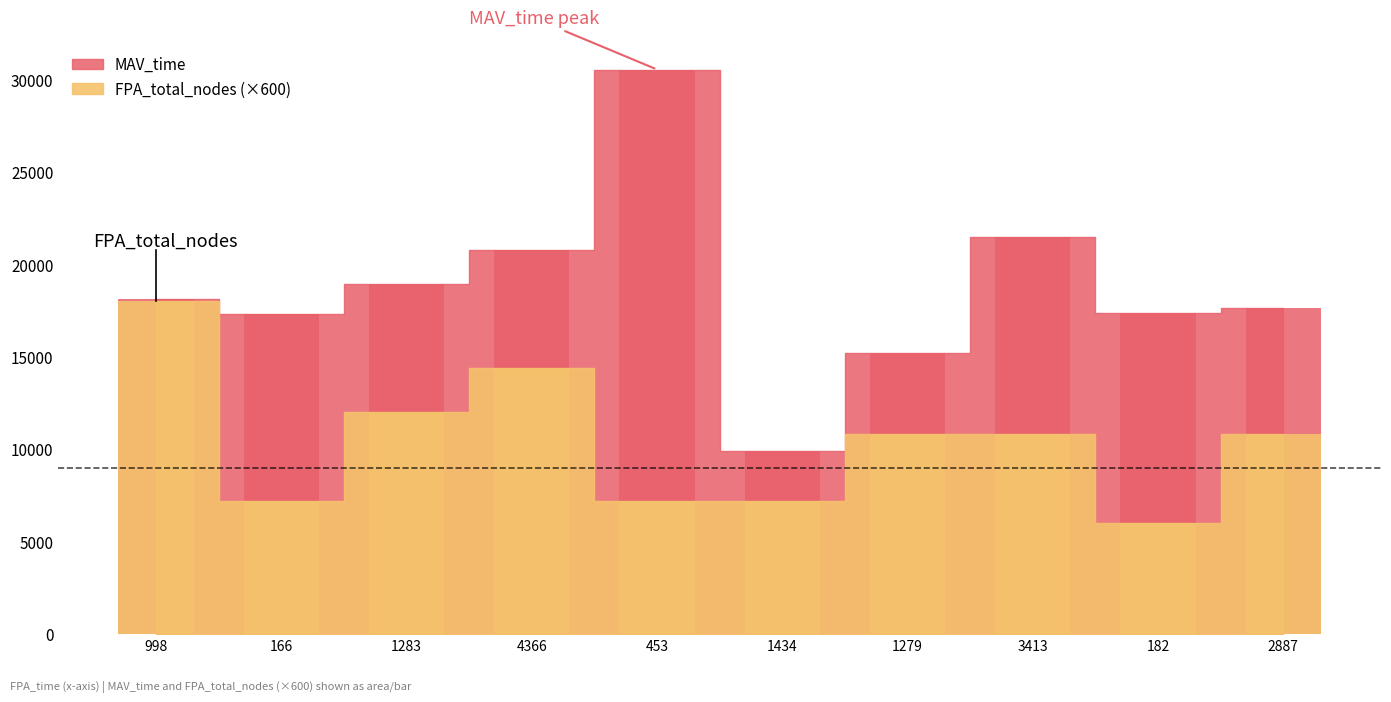

What is the difference between the MAV_time values at 998 and 1434?

8216